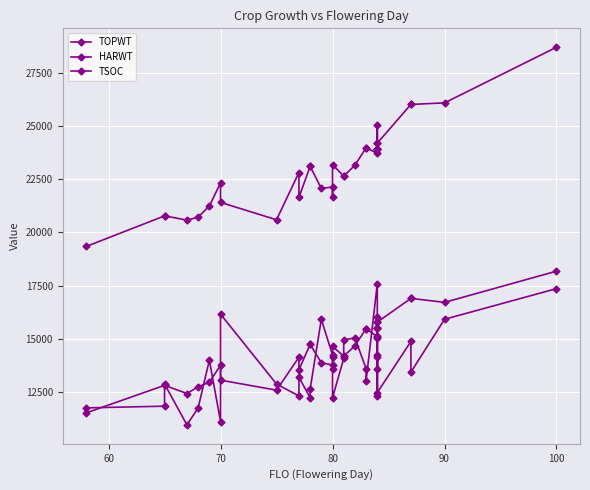

How many lines are shown in the chart?

3